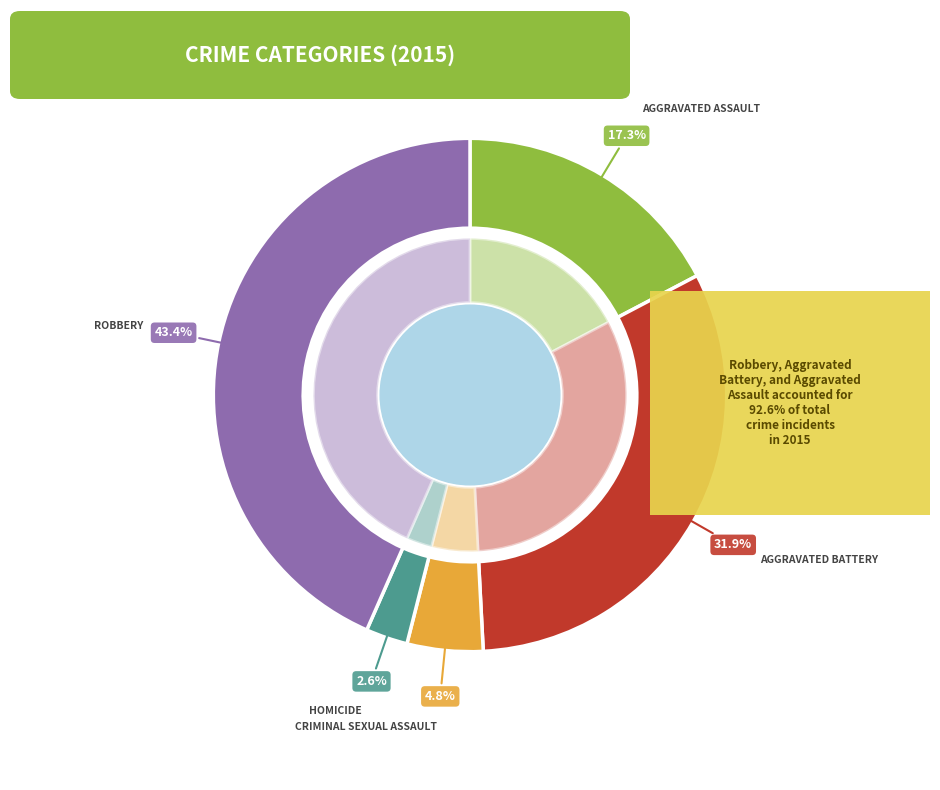

What portion of the pie excludes Homicide?

97.4%